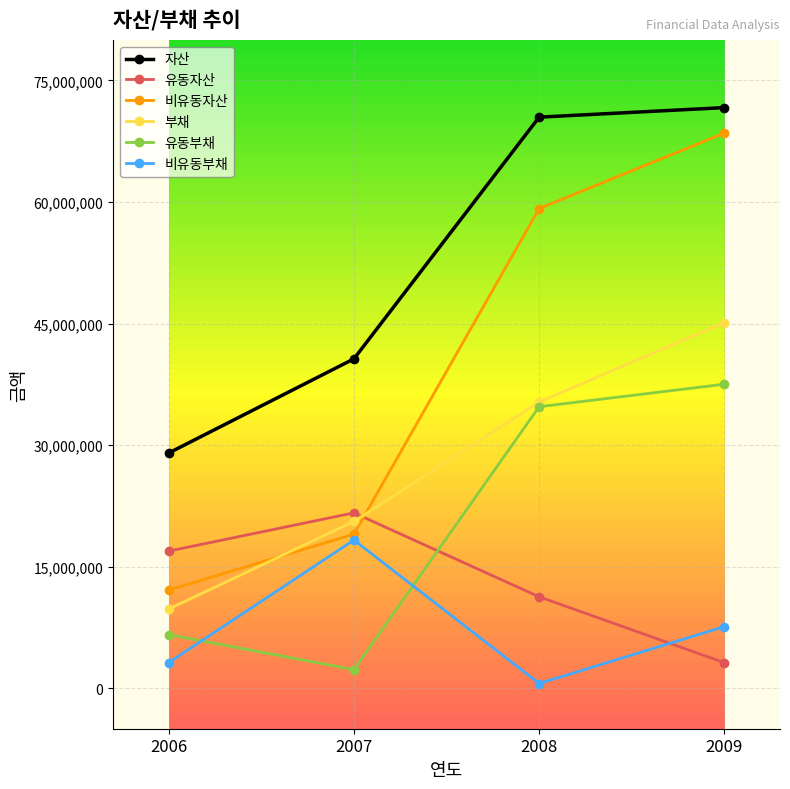

Reading left to right, extract all data points from this chart.

자산: 29015896	40639610	70467022	71644471
유동자산: 16912467	21636857	11277807	3141320
비유동자산: 12103429	19002754	59189215	68503151
부채: 9759227	20573736	35314232	45120665
유동부채: 6609876	2290769	34734503	37512939
비유동부채: 3149352	18282967	579729	7607726